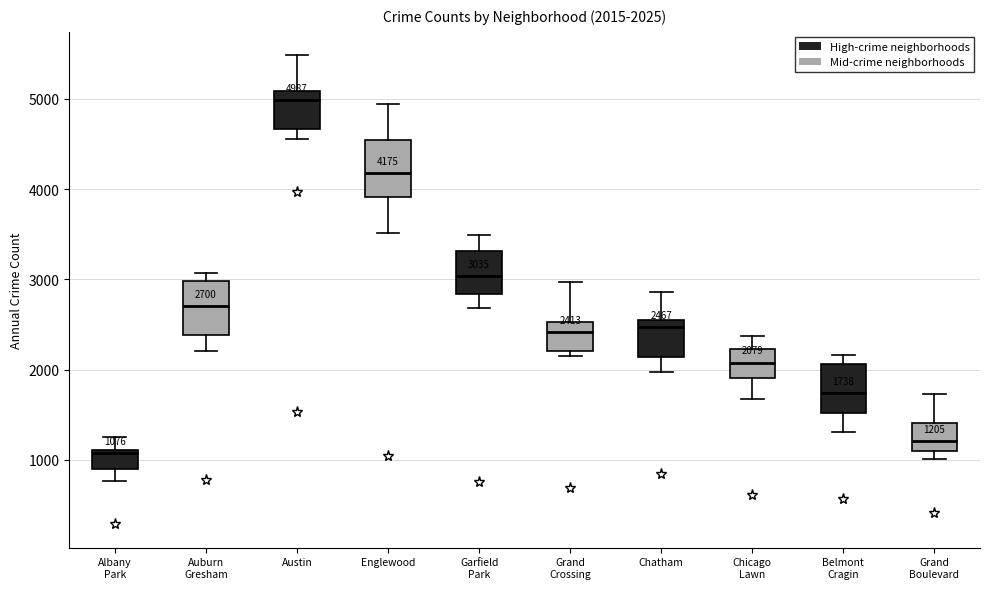

Which box has the highest median line?

Austin